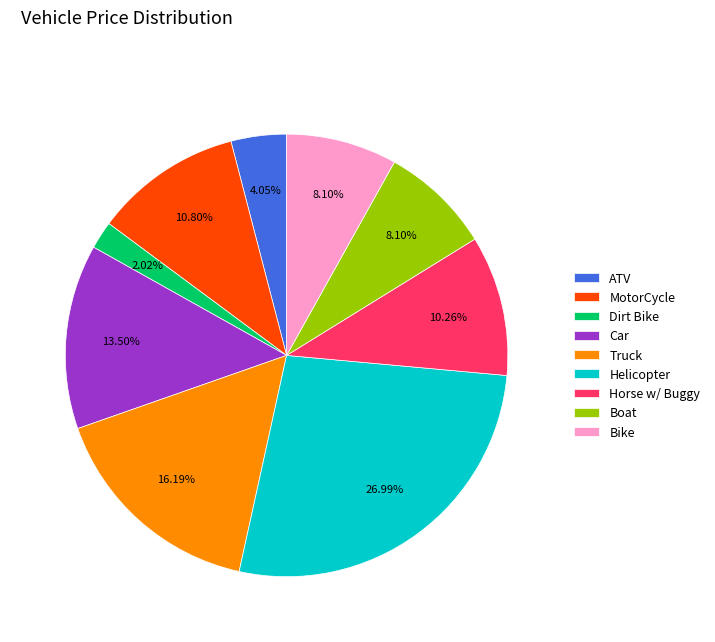

How many slices are in this pie chart?

9